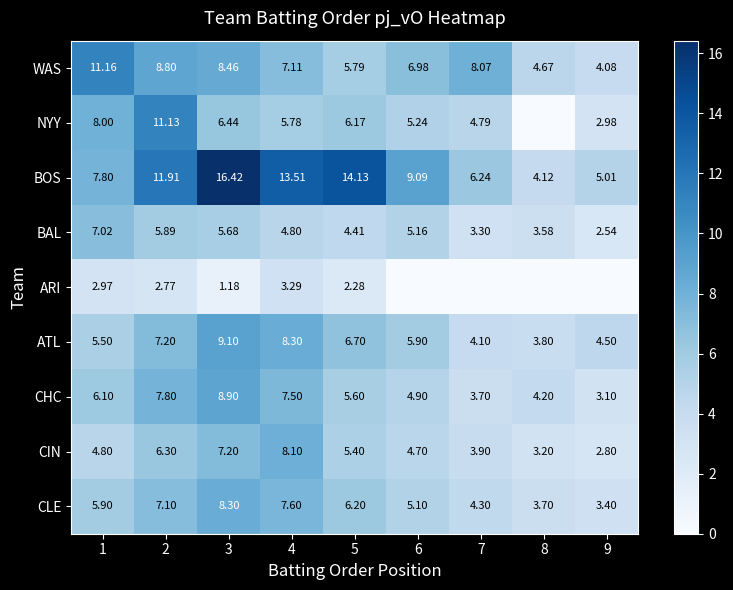

At how many categories does at least one series exceed 6?

7